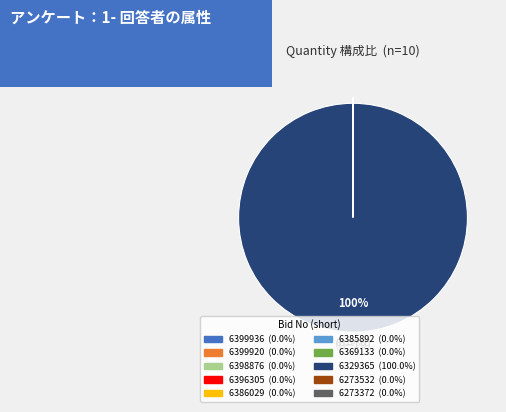

To the nearest percent, what is the difference between the largest and smallest slice percentages?

100%